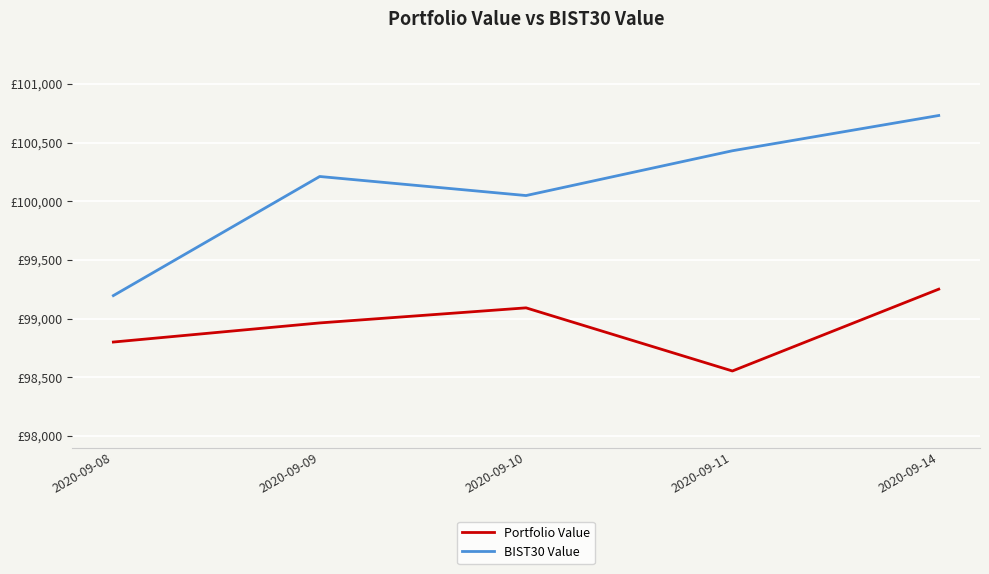

Reading right to left, list all the values displayed in this chart.

Portfolio Value: 2020-09-14=99251.2	2020-09-11=98554.3	2020-09-10=99092.0	2020-09-09=98963.6	2020-09-08=98800.8
BIST30 Value: 2020-09-14=100730.6	2020-09-11=100430.2	2020-09-10=100048.7	2020-09-09=100211.1	2020-09-08=99196.4